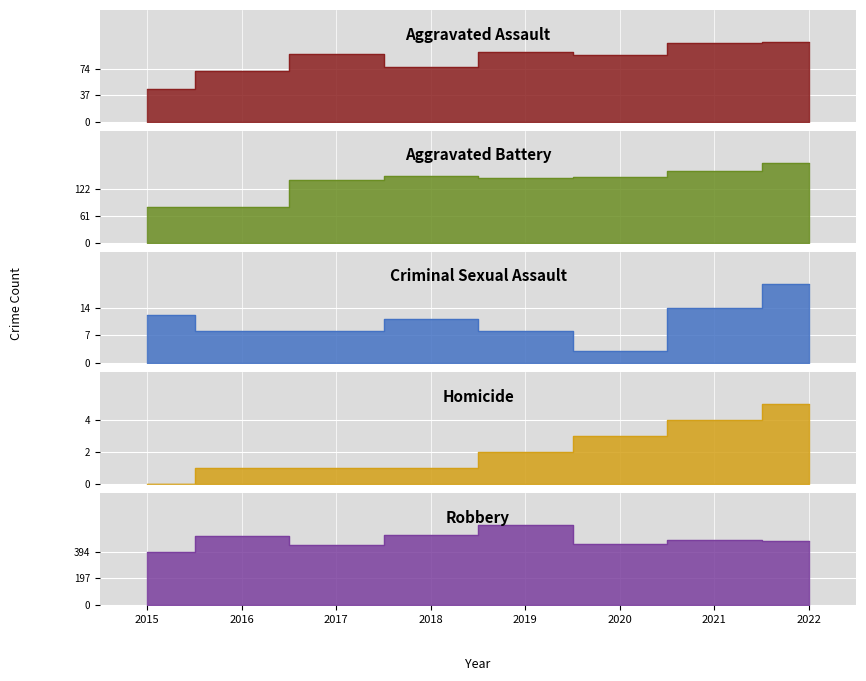

What is the value of the Homicide point at the 2nd from the left?

1